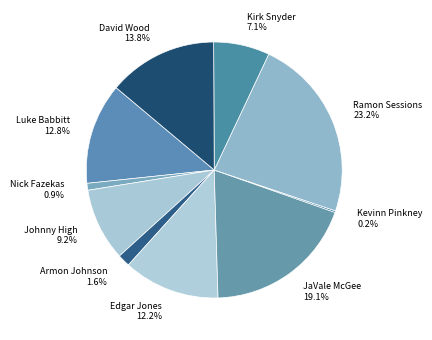

Which slice is the largest?

Ramon Sessions